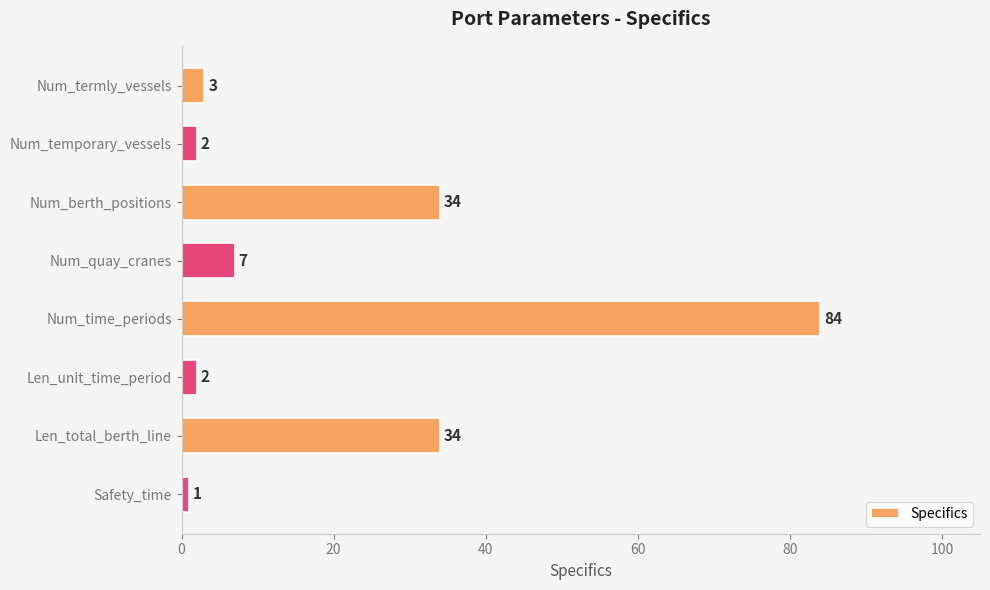

What is the sum of all values?

167